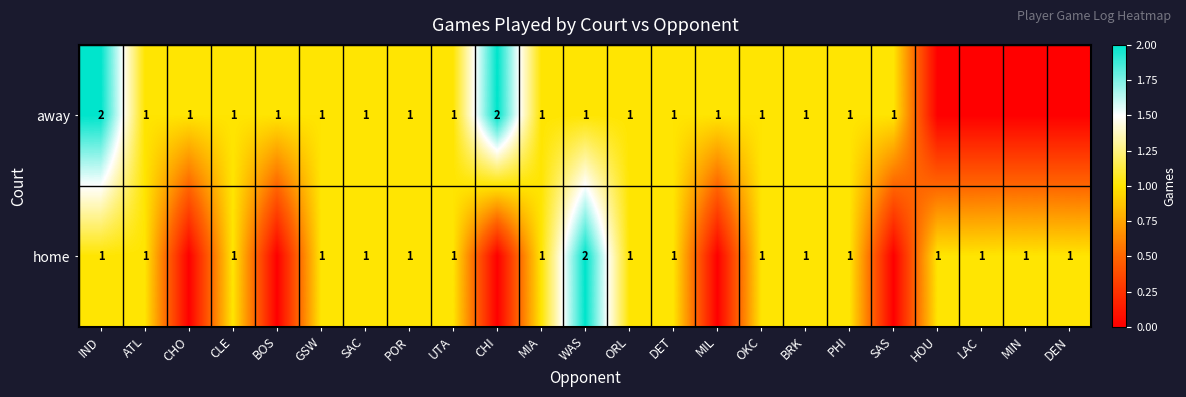

True or false: away has a value of 1 at UTA.

True